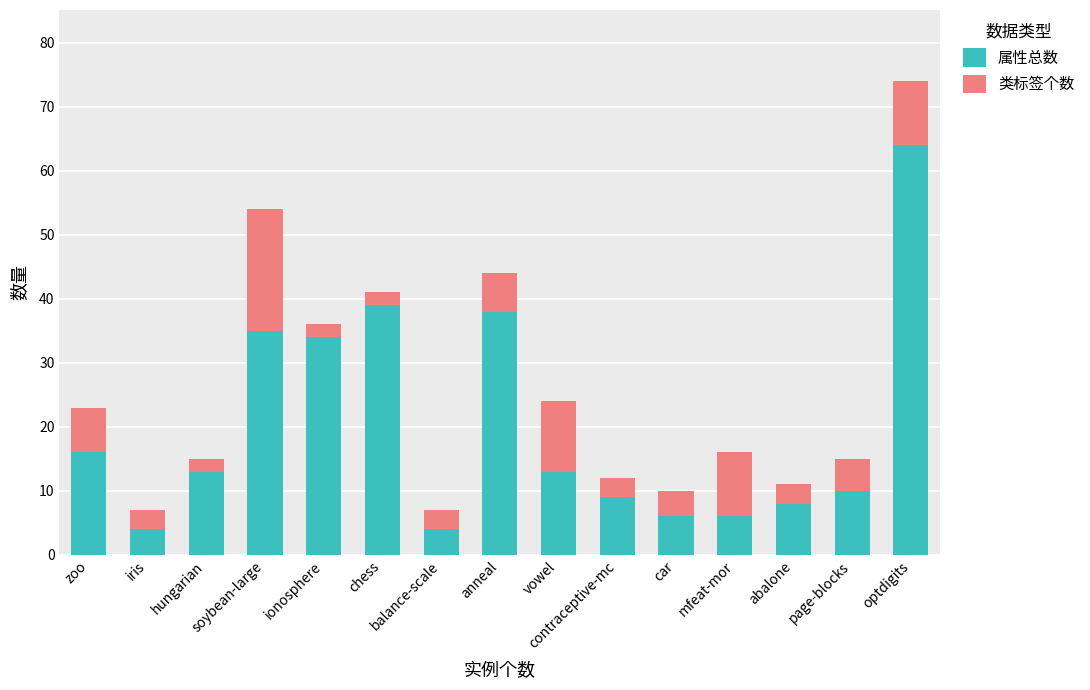

The value of 属性总数 at hungarian is 9. True or false?

False